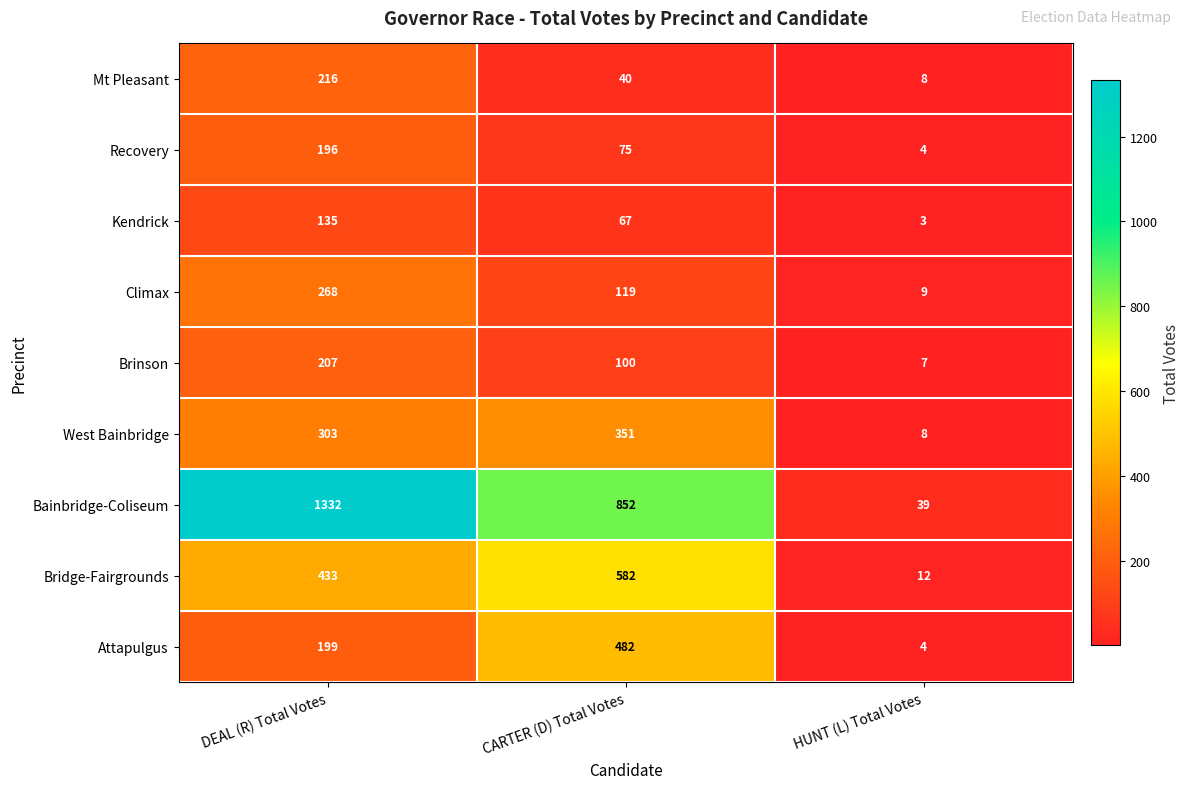

Which series has the largest total across all categories?

Bainbridge-Coliseum